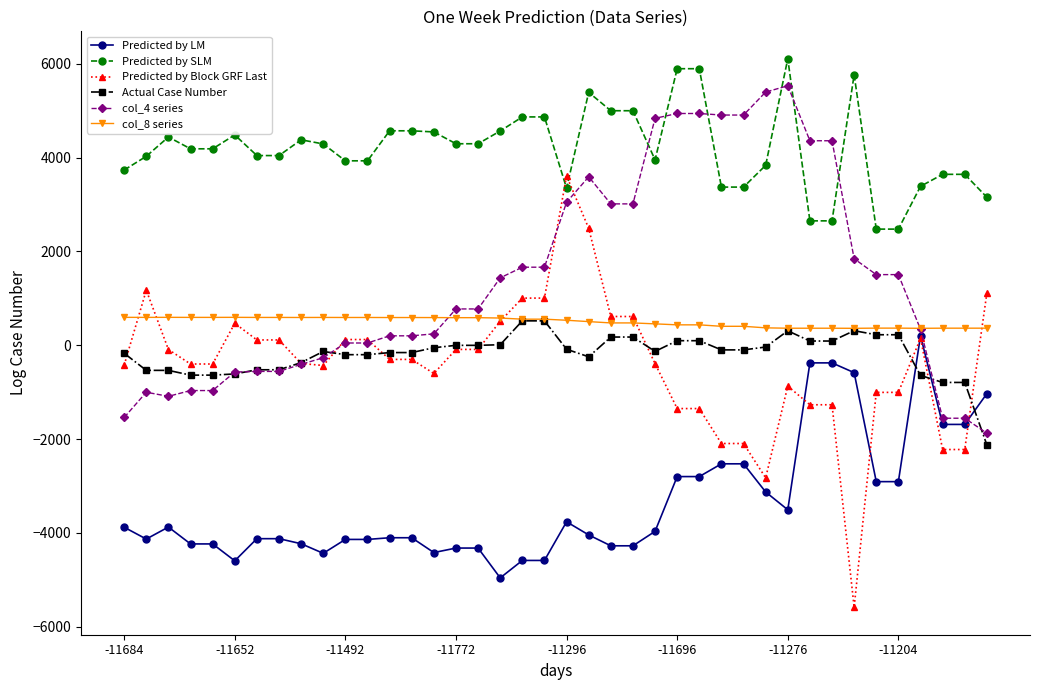

What is the greatest value displayed?

6108